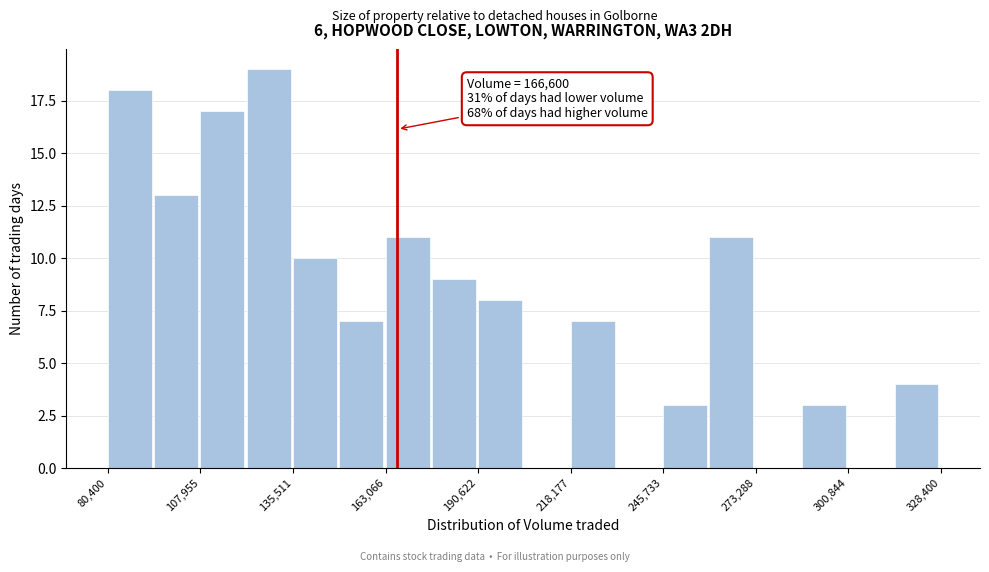

Read against the x-axis, roughly where is the centre of the tallest bar?

130000